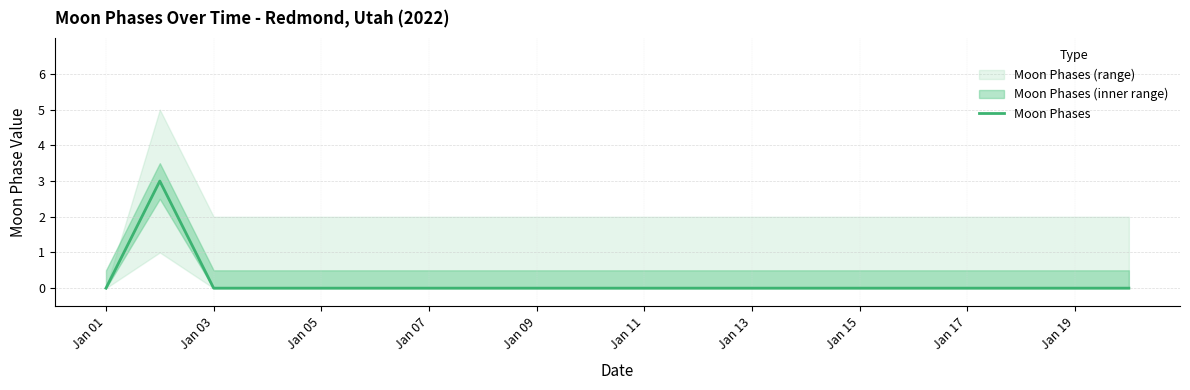

The value at Jan 15 is 0. True or false?

True